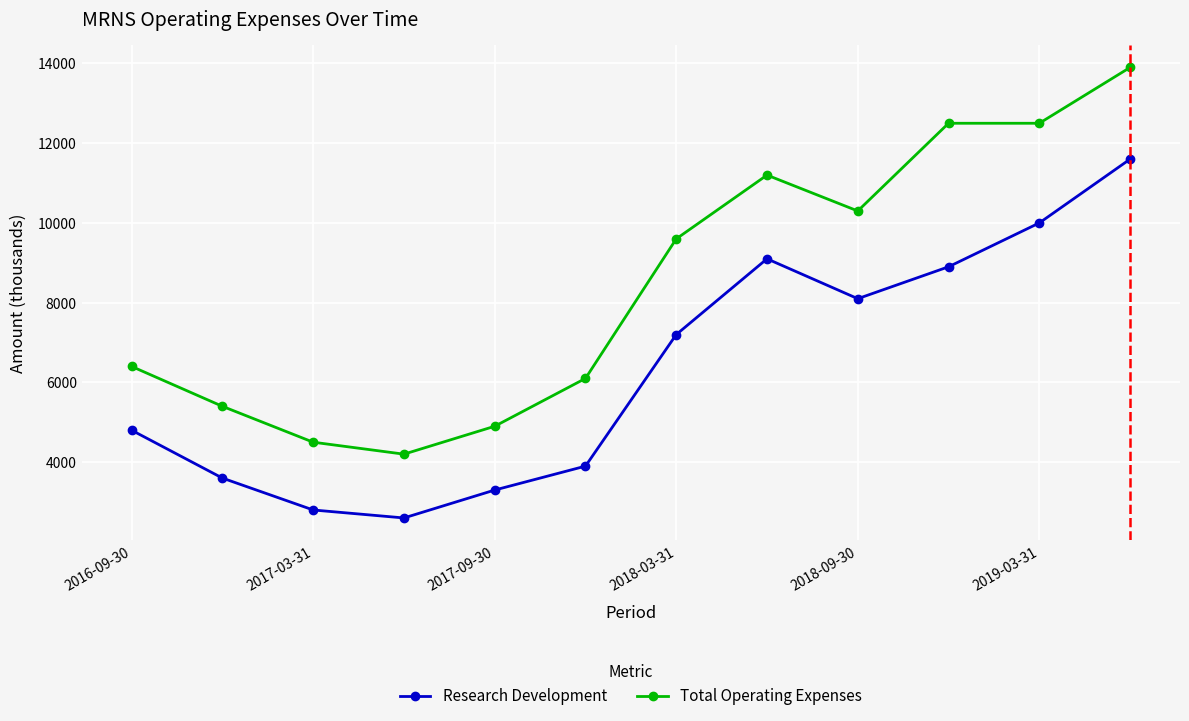

How many data points in Research Development are less than 7200?

6